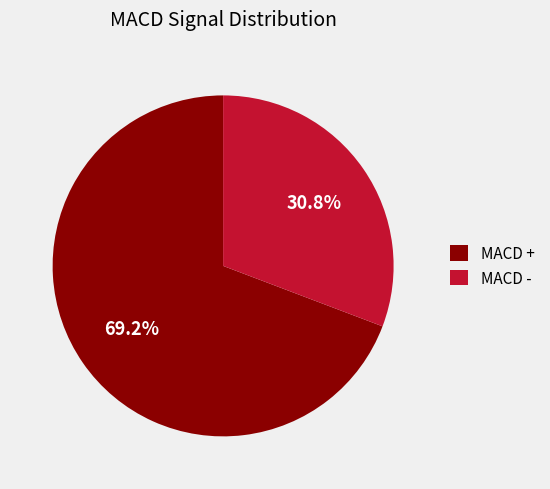

What portion of the pie excludes MACD -?

69.2%